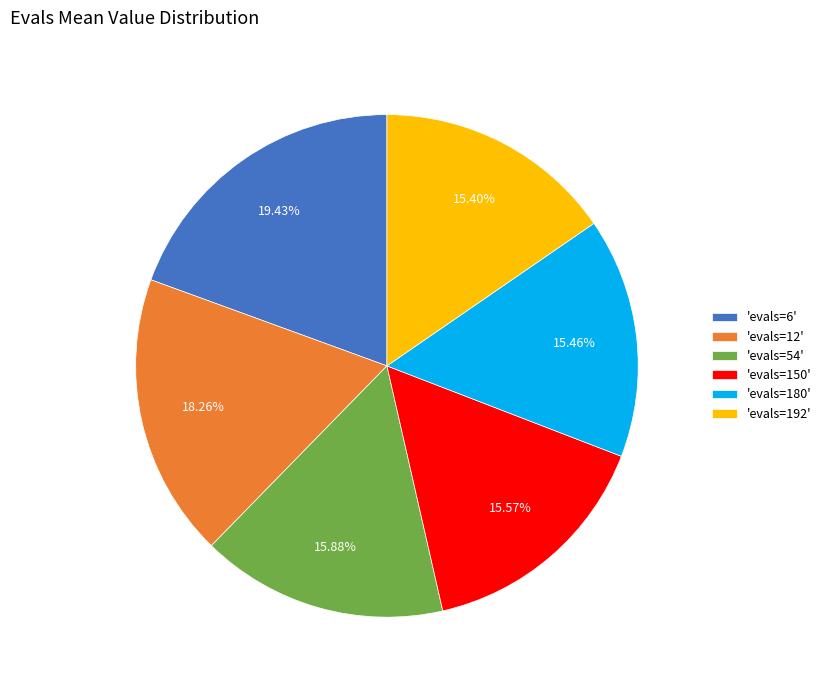

Does 'evals=180' represent more than half of the total?

No